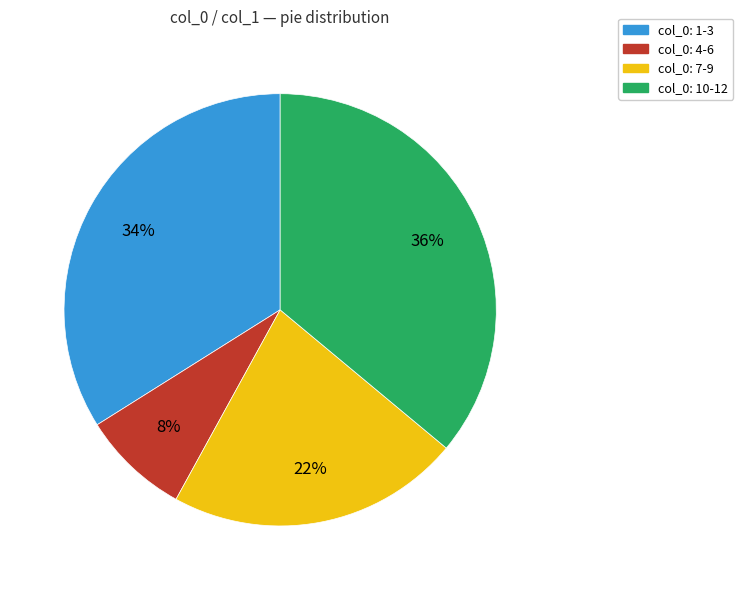

How many segments does this pie chart have?

4